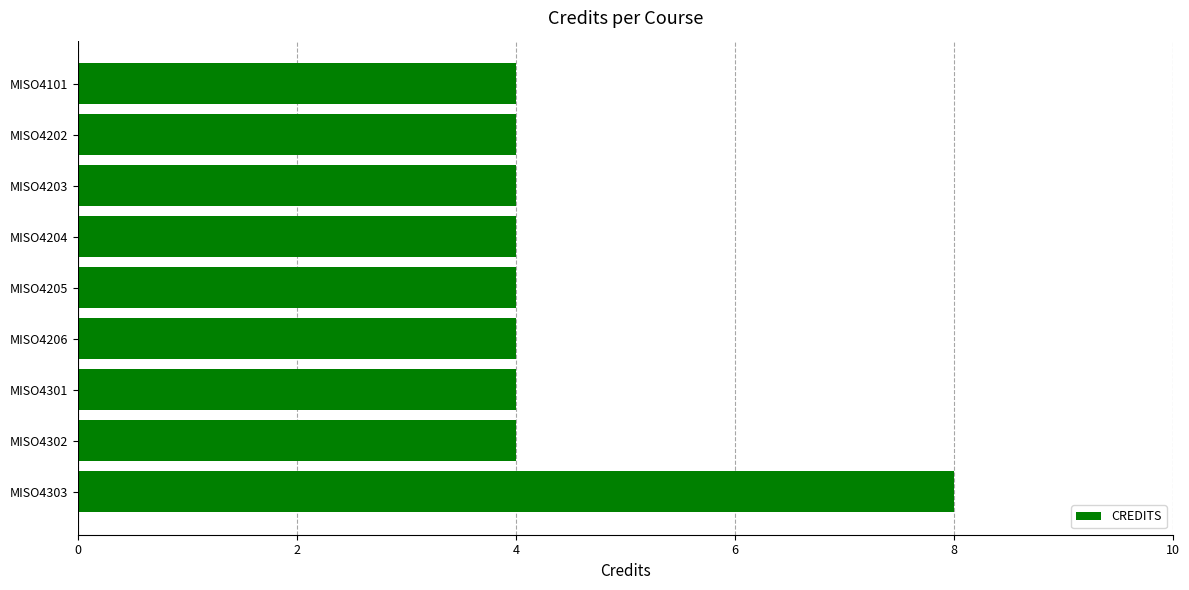

Count the number of data series in this chart.

1